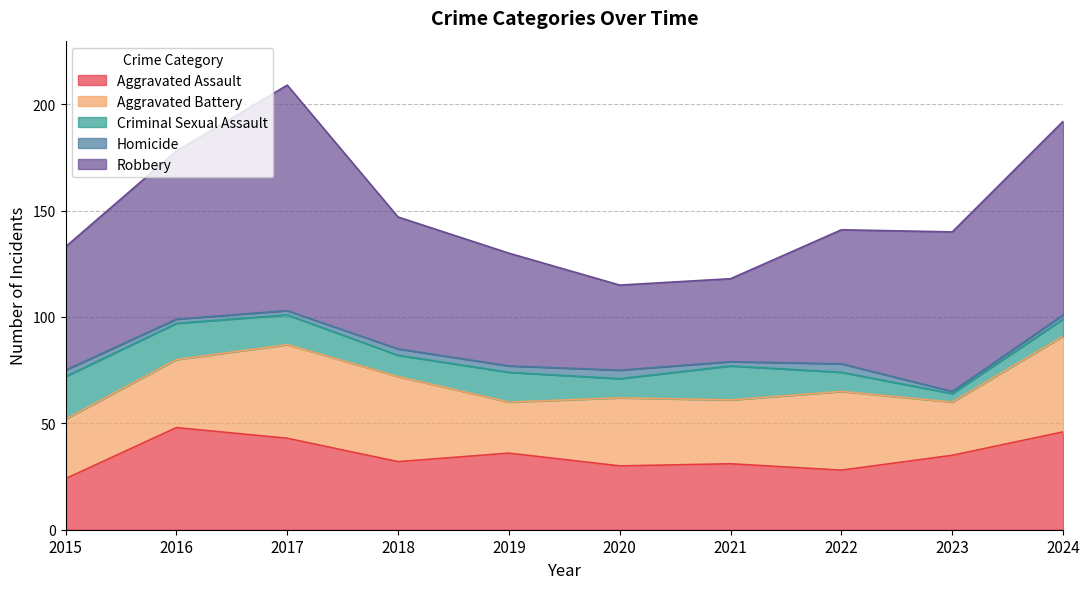

What is the minimum value for Robbery?

39